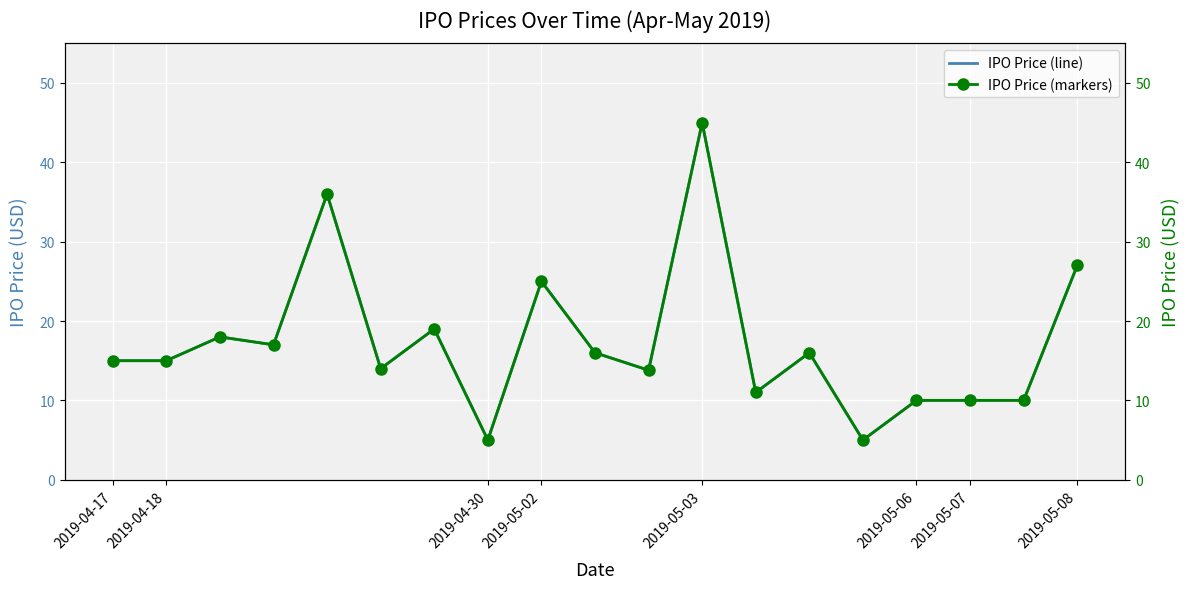

True or false: ipoPrice (markers) and ipoPrice intersect in this chart.

False